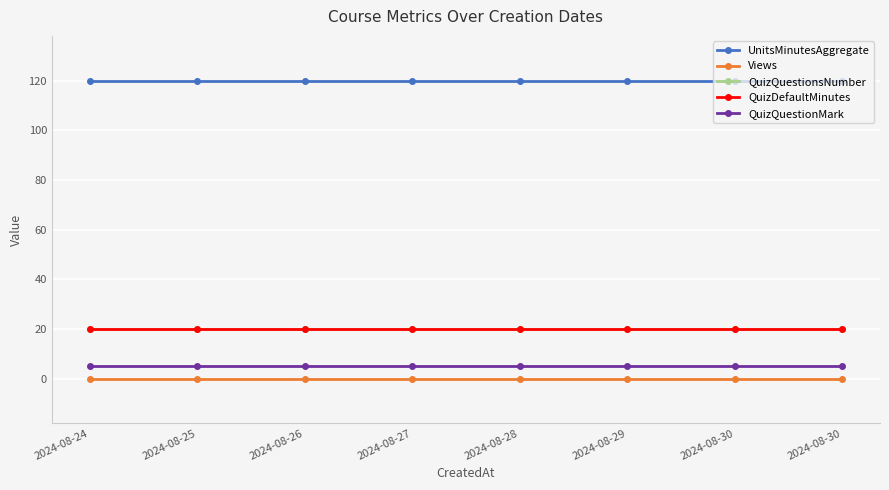

What value does the QuizQuestionsNumber series have at 2024-08-26?

20